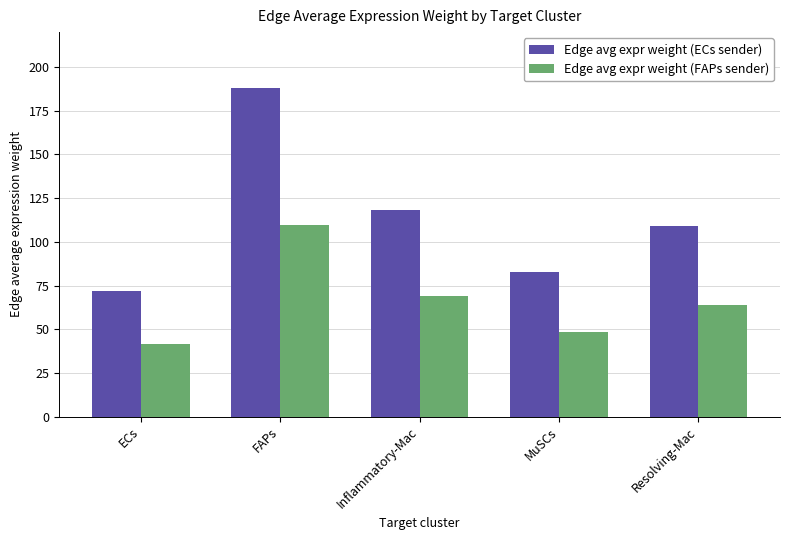

How many categories are shown in the chart?

5